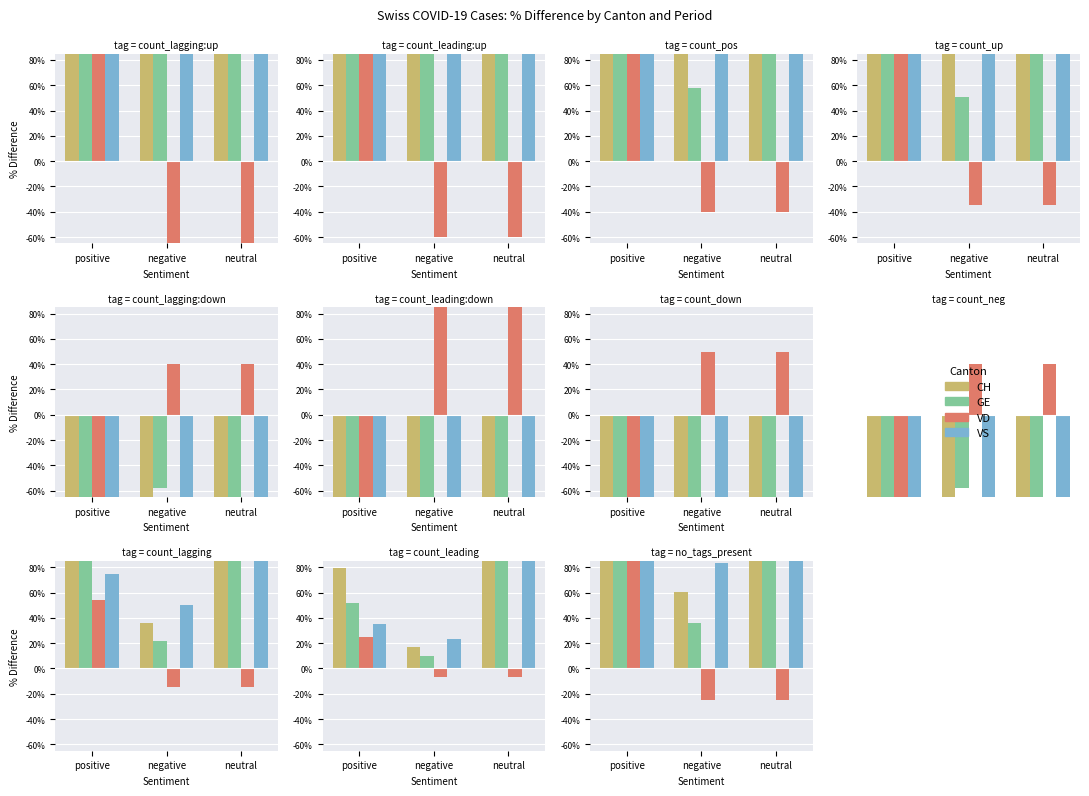

Rank the series at neutral from lowest to highest value.

VD, GE, VS, CH